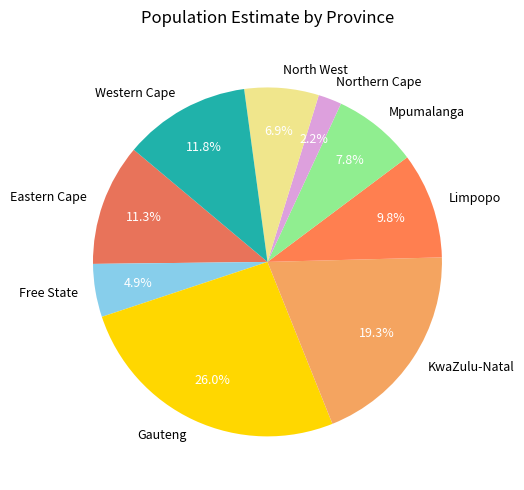

Do Eastern Cape and Mpumalanga together represent more than half of the pie?

No